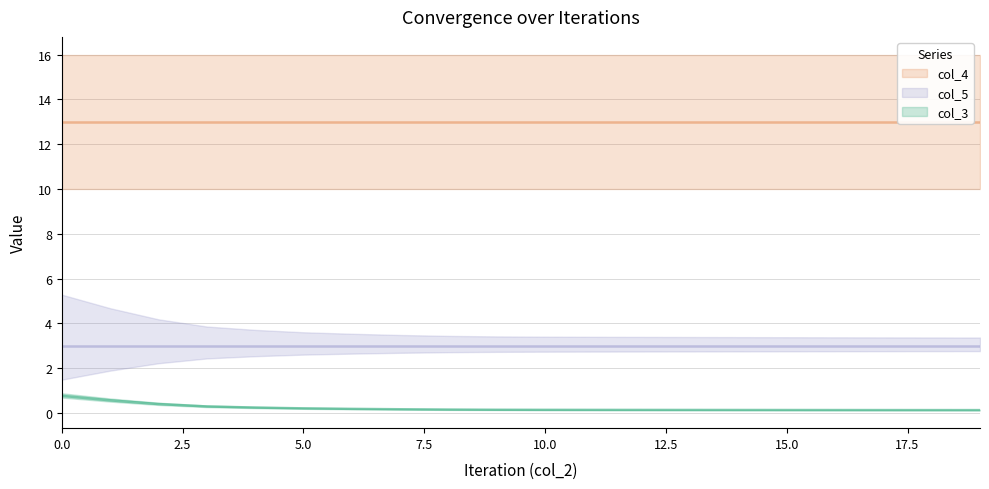

What is the difference between the maximum and minimum values in the col_3 series?

0.6